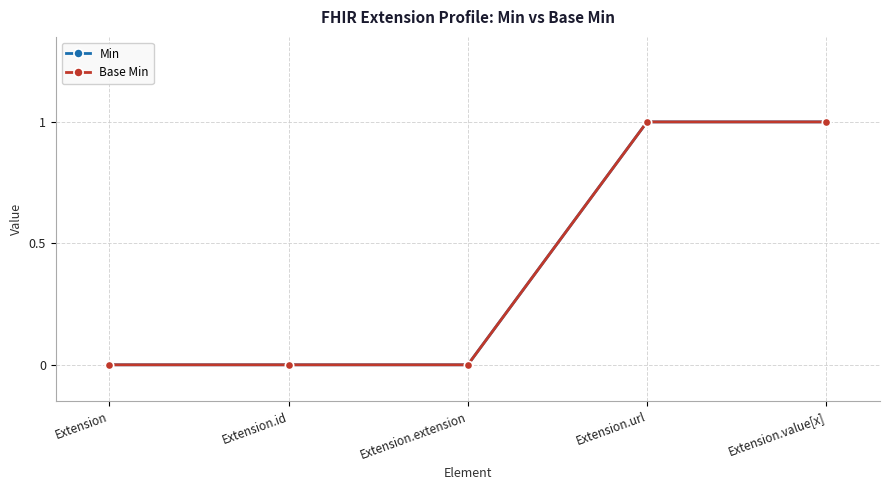

Is this an area chart (filled region under the line)?

No